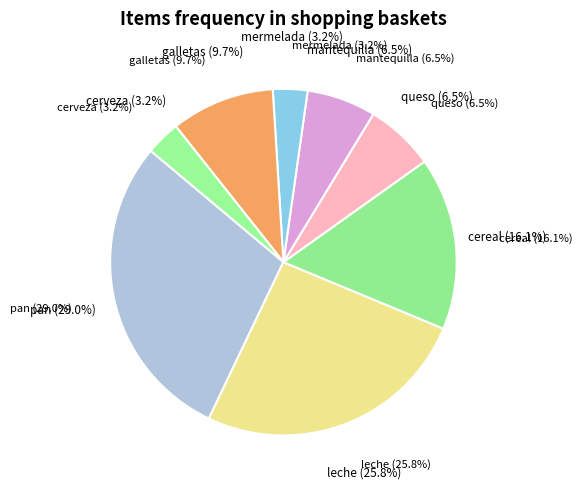

What is the change in value from leche to cereal?

-3